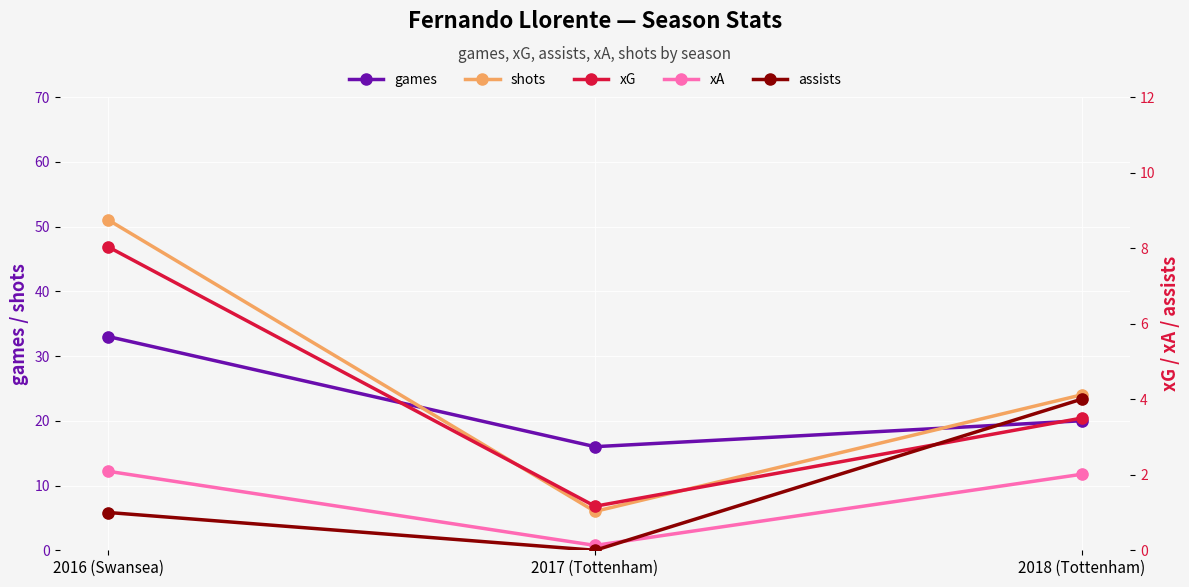

At which category is the sum across all series the highest?

2016 (Swansea)